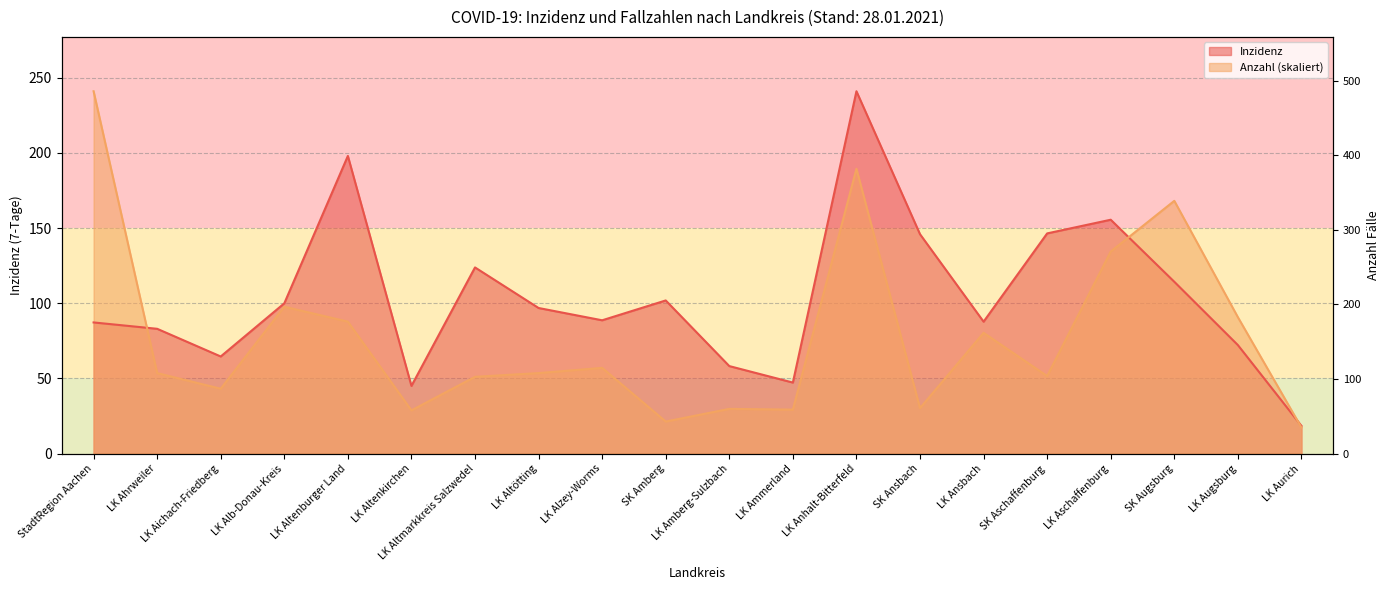

What is the greatest value displayed?

241.0